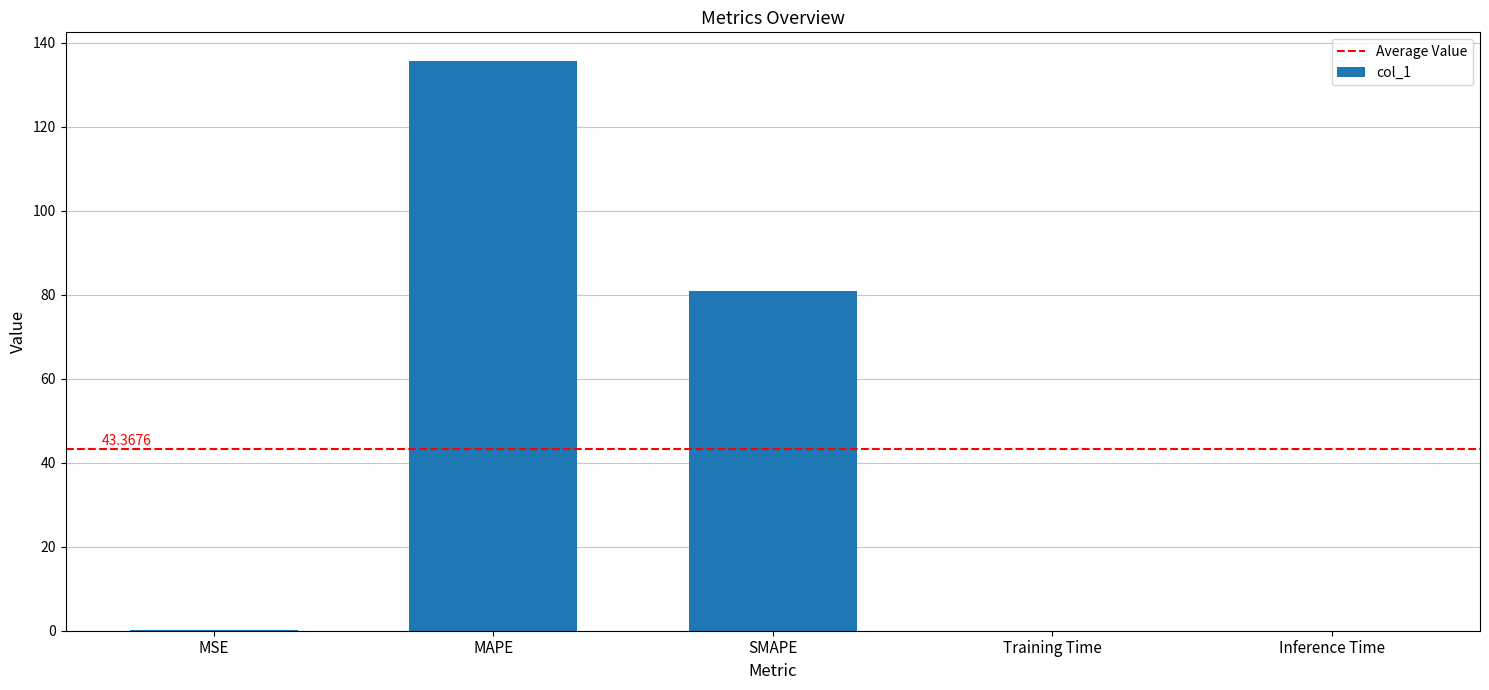

Where is the data nearest to the value 67?

SMAPE